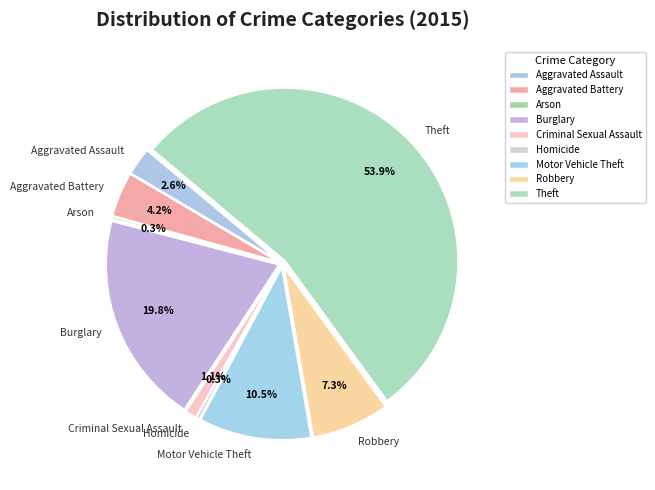

Which slice is the smallest?

Arson